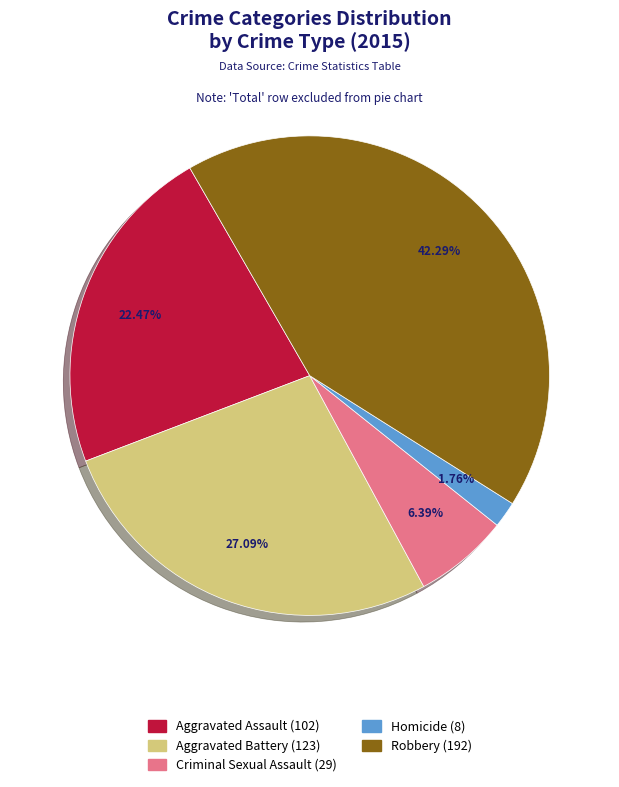

Which slice is the largest?

Robbery